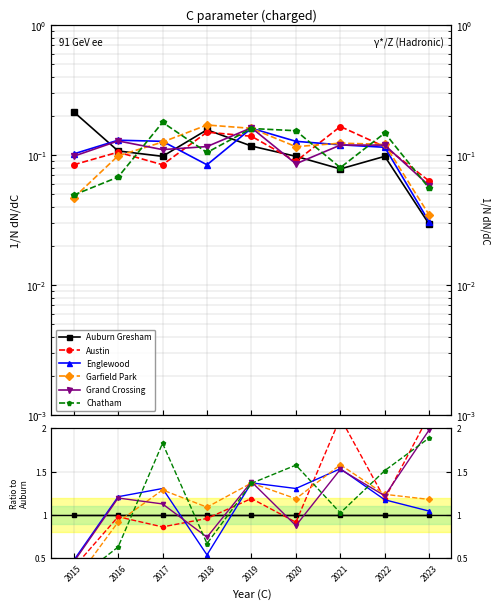

At which label is Austin closest to 1?

2016